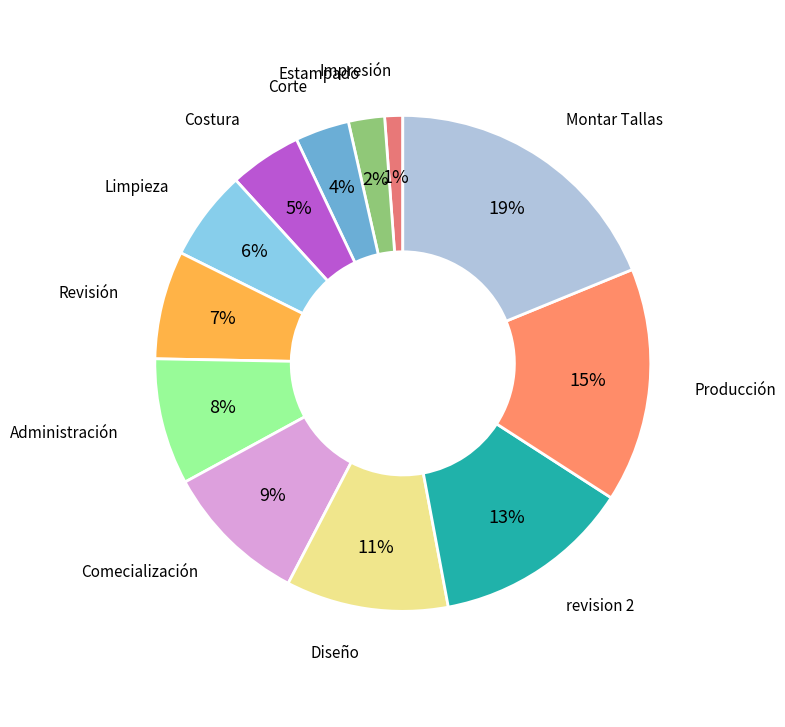

To the nearest percent, what is the average slice percentage?

8%